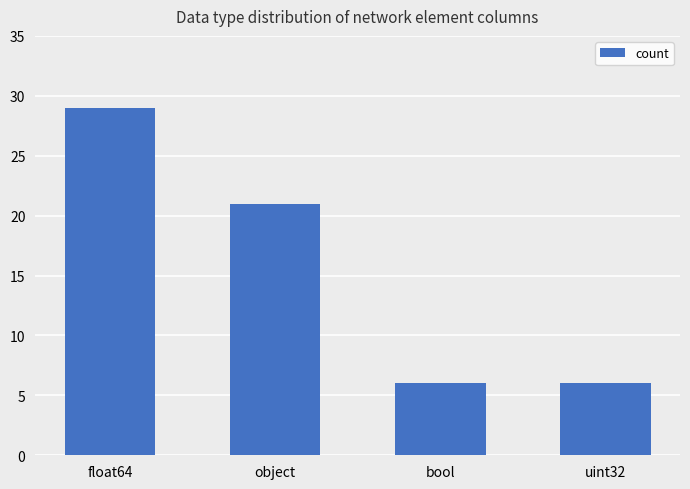

What is the label of the 1st bar from the right?

uint32